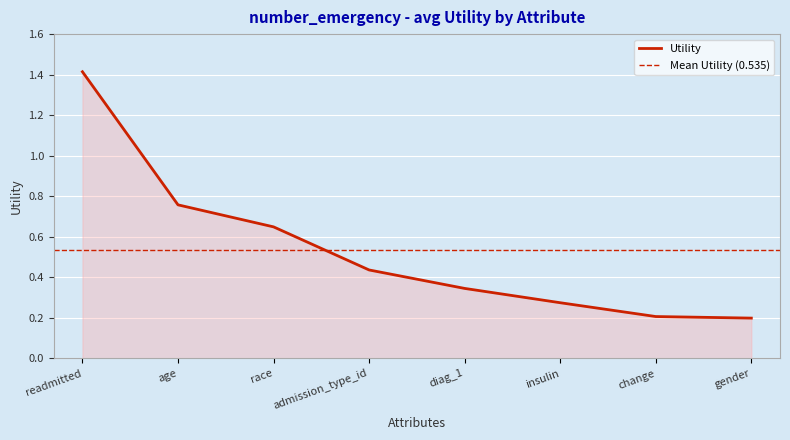

List the labels in order of value, largest first.

readmitted, age, race, admission_type_id, diag_1, insulin, change, gender